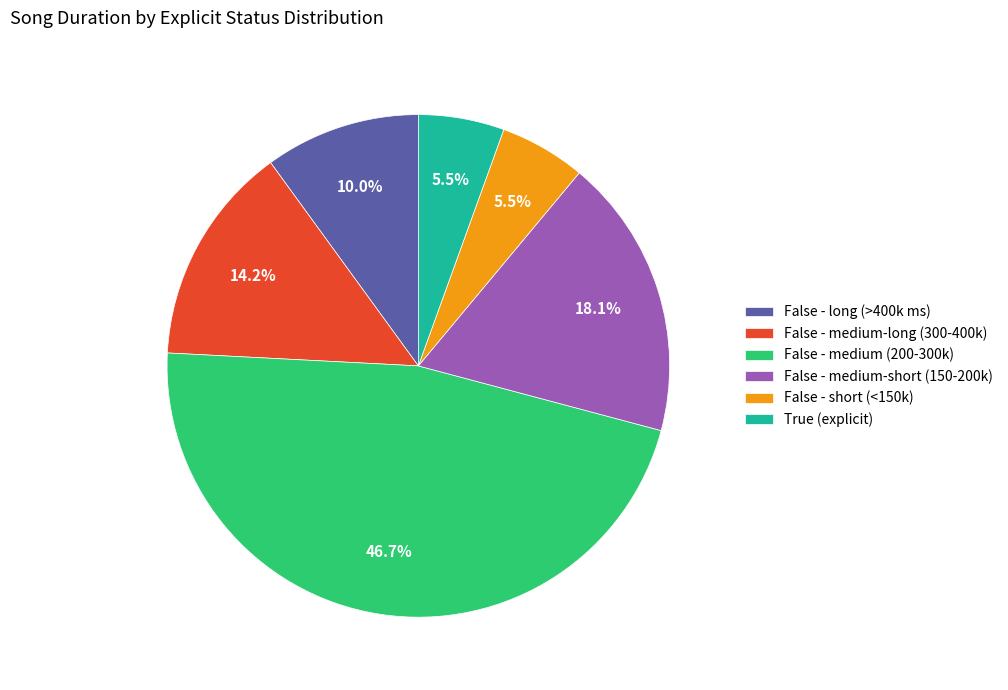

Which slice is the largest?

False - medium (200-300k)